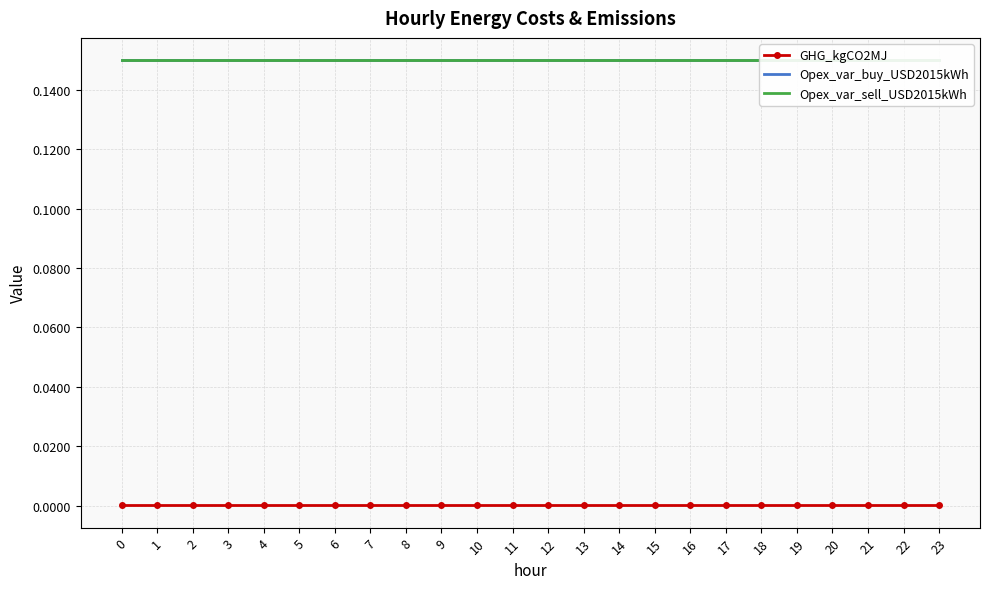

What is the highest value of the Opex_var_buy_USD2015kWh series?

0.1